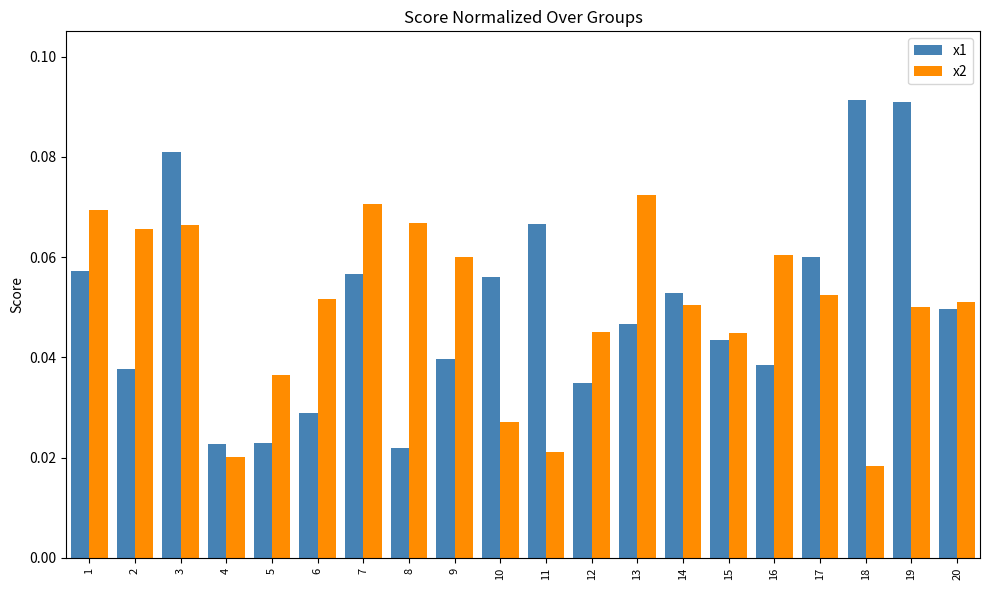

Count the number of data series in this chart.

2